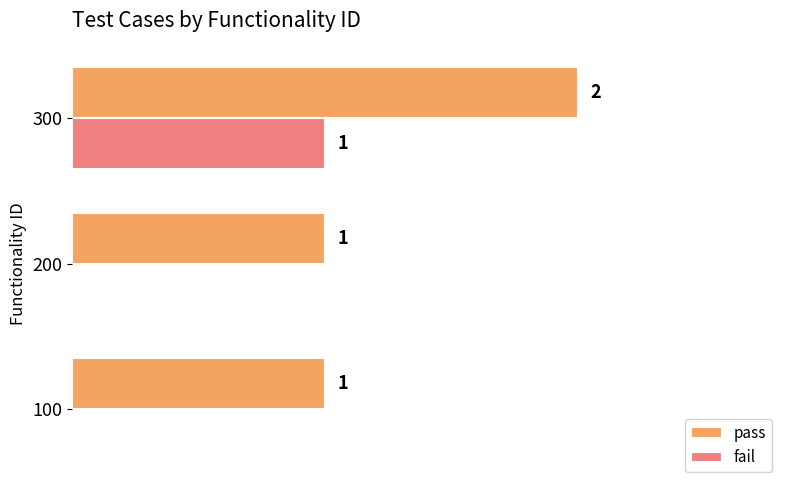

Is the value of pass at 300 greater than the value of fail at 100?

Yes